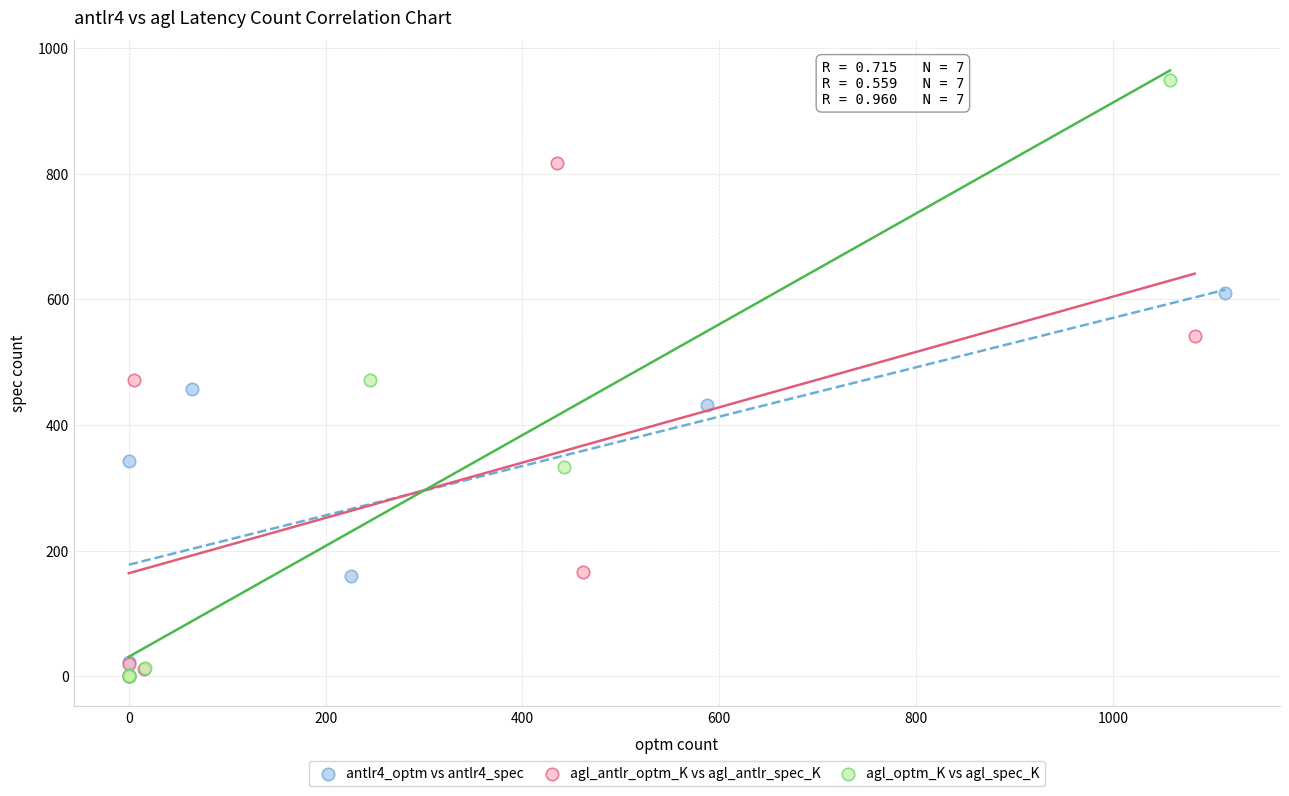

What are all the series names shown in the legend?

antlr4_optm vs antlr4_spec, agl_antlr_optm_K vs agl_antlr_spec_K, agl_optm_K vs agl_spec_K